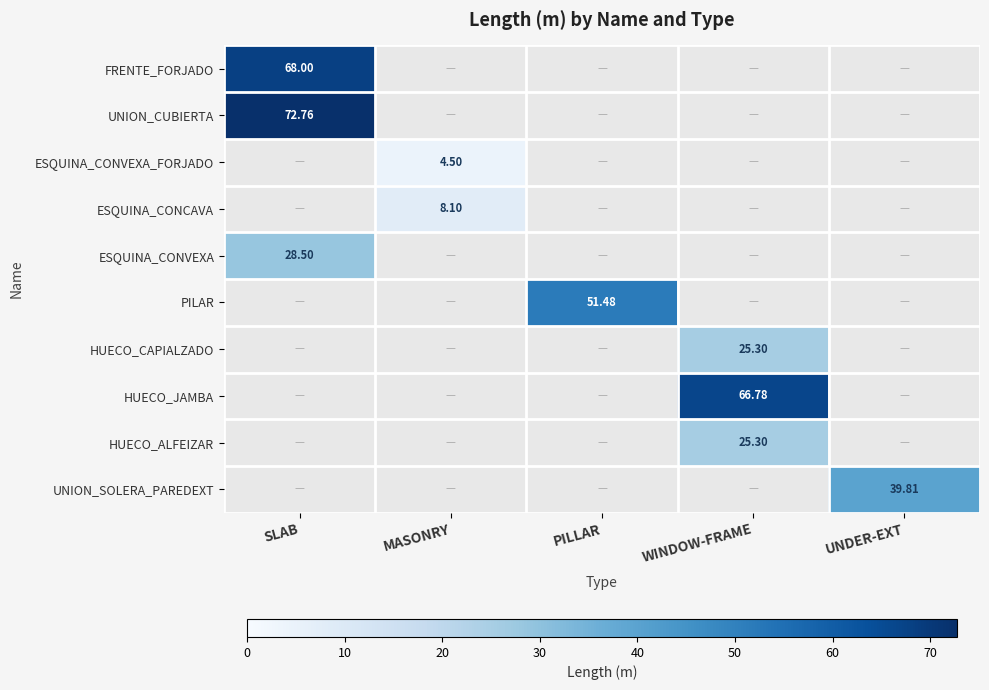

List the labels in order of HUECO_CAPIALZADO value, smallest first.

SLAB, MASONRY, PILLAR, WINDOW-FRAME, UNDER-EXT